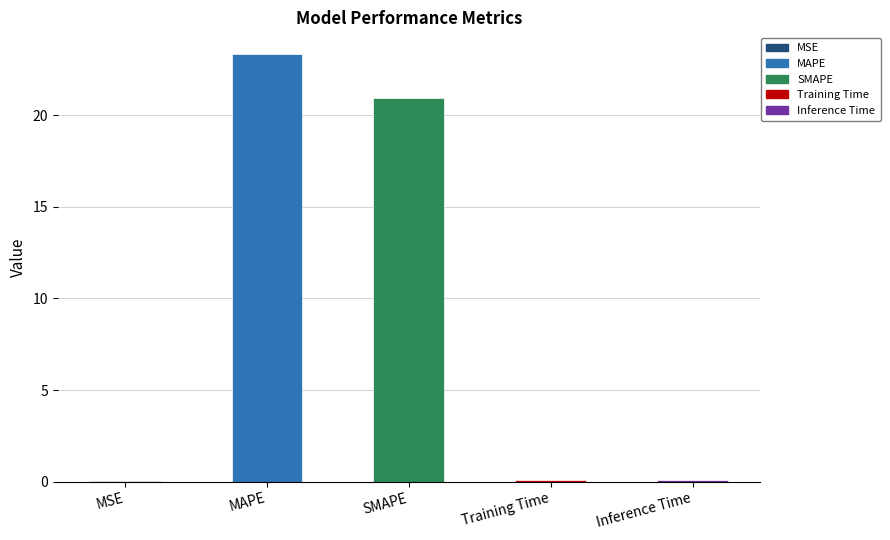

What is the sum of the values at Inference Time and Training Time?

0.2